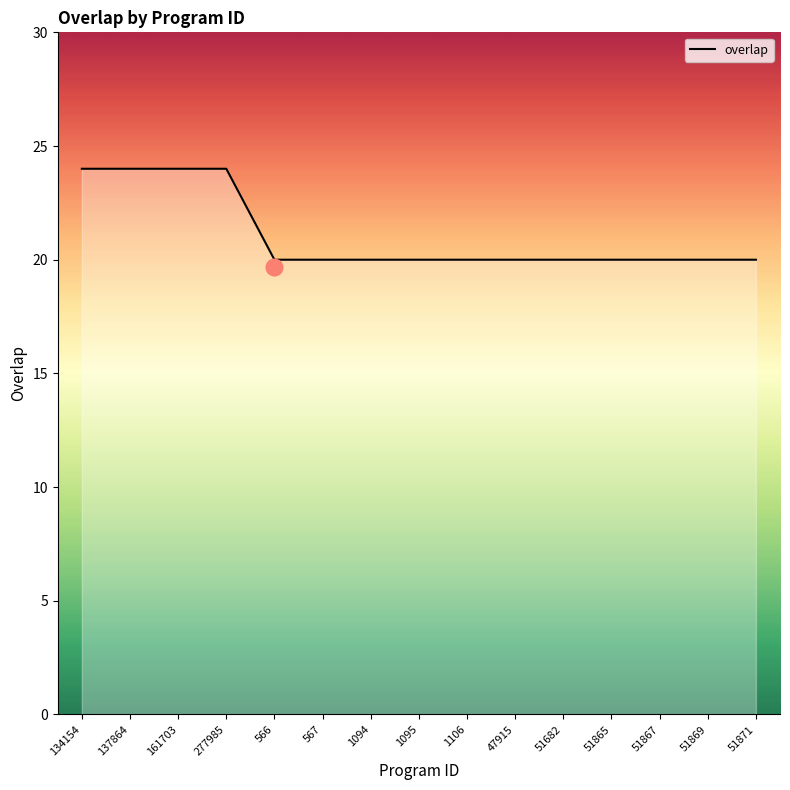

How many values are between 20 and 24?

15